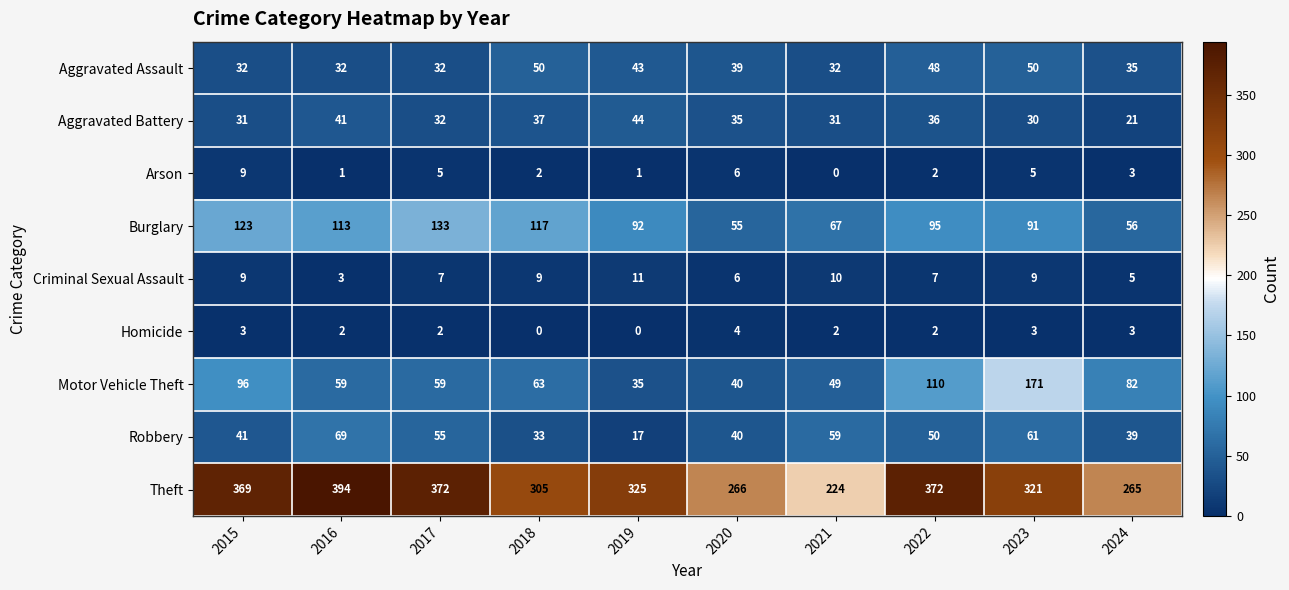

True or false: Arson has a value of 1 at 2024.

False